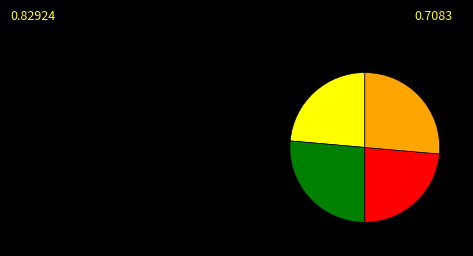

Is there any slice that represents more than half of the pie?

No